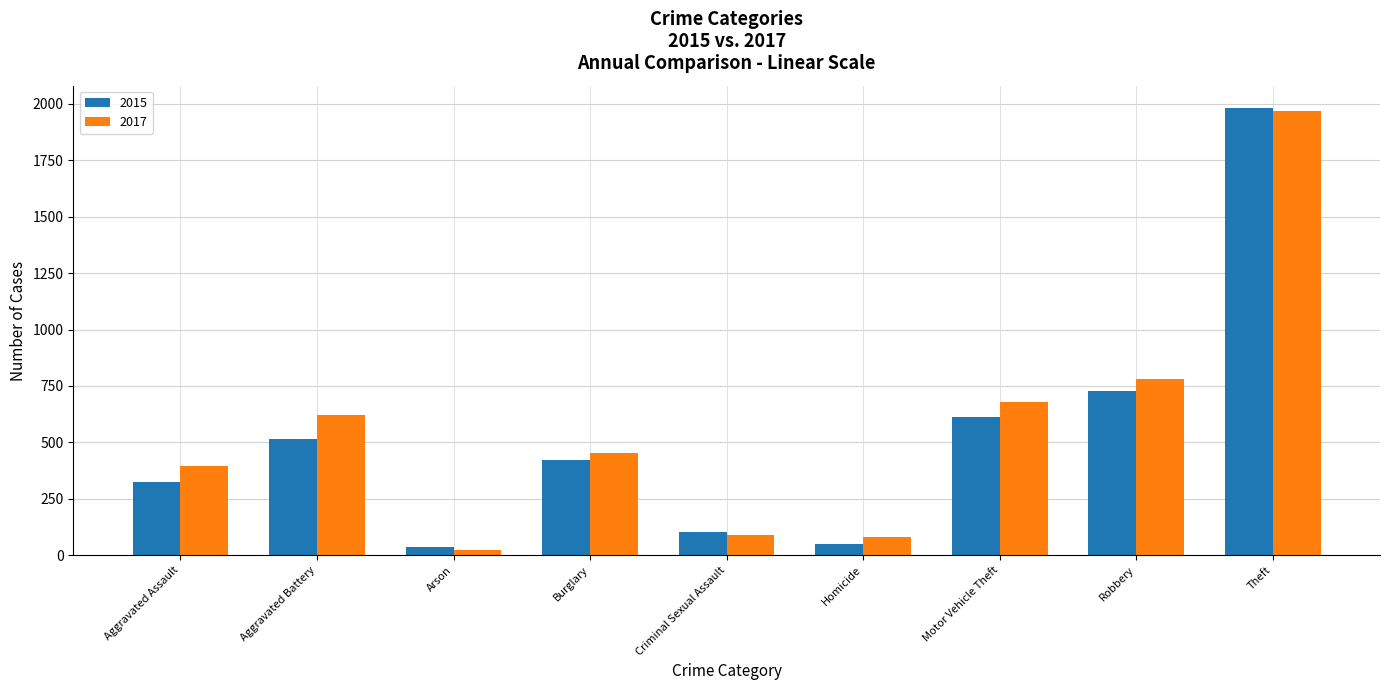

The 2017 series shows 340 at Aggravated Battery. True or false?

False